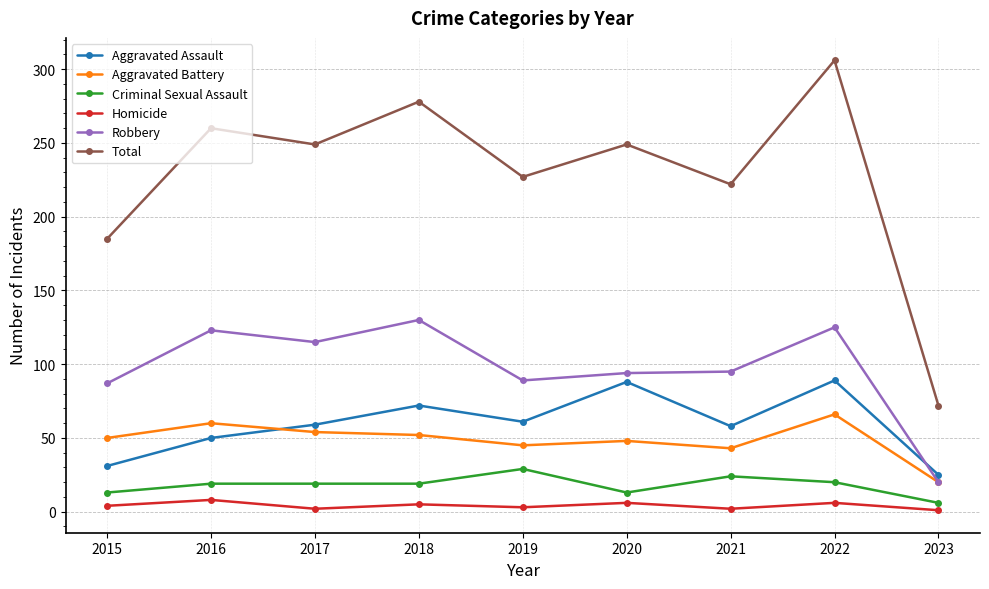

What is the sum of all Homicide values?

37